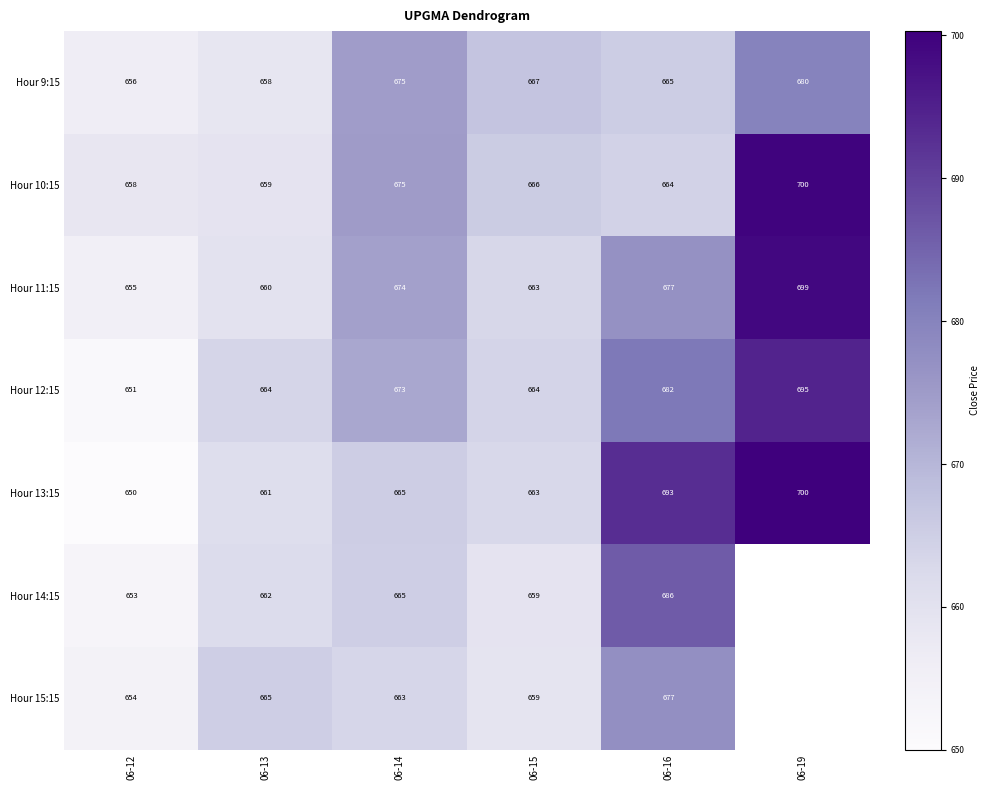

True or false: Hour 10:15 has a value of 699.6 at 06-19.

True